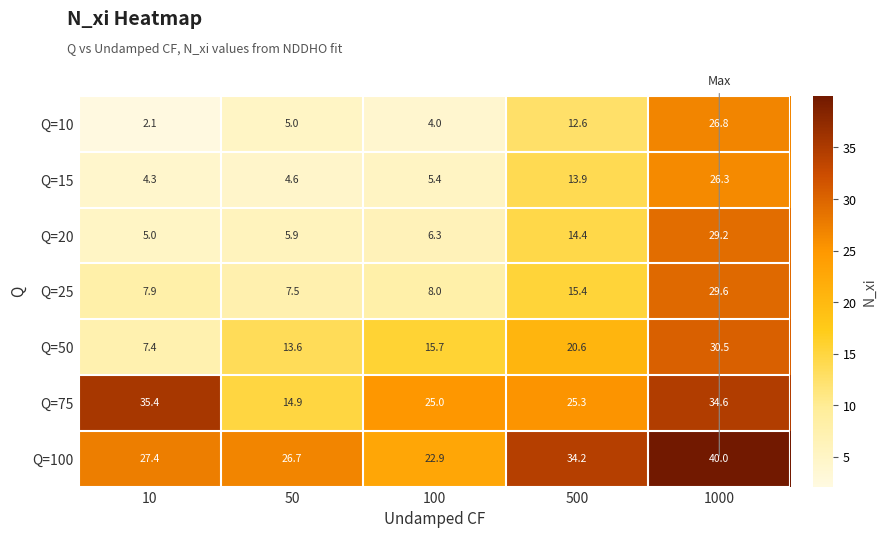

Rank the series at 50 from lowest to highest value.

Q=15, Q=10, Q=20, Q=25, Q=50, Q=75, Q=100